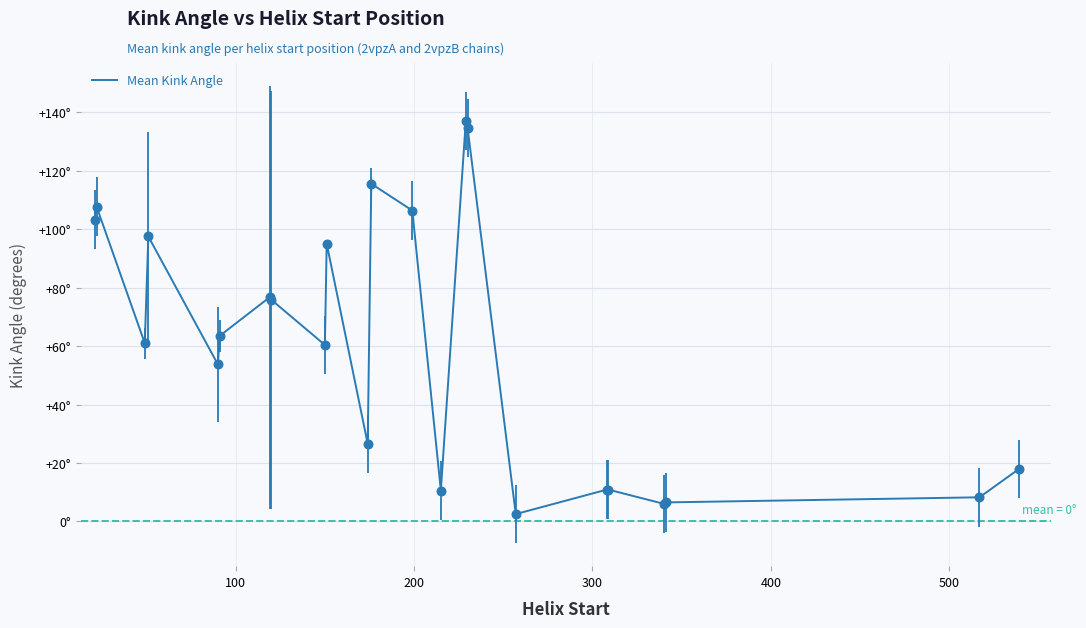

Does the chart have visible grid lines?

Yes